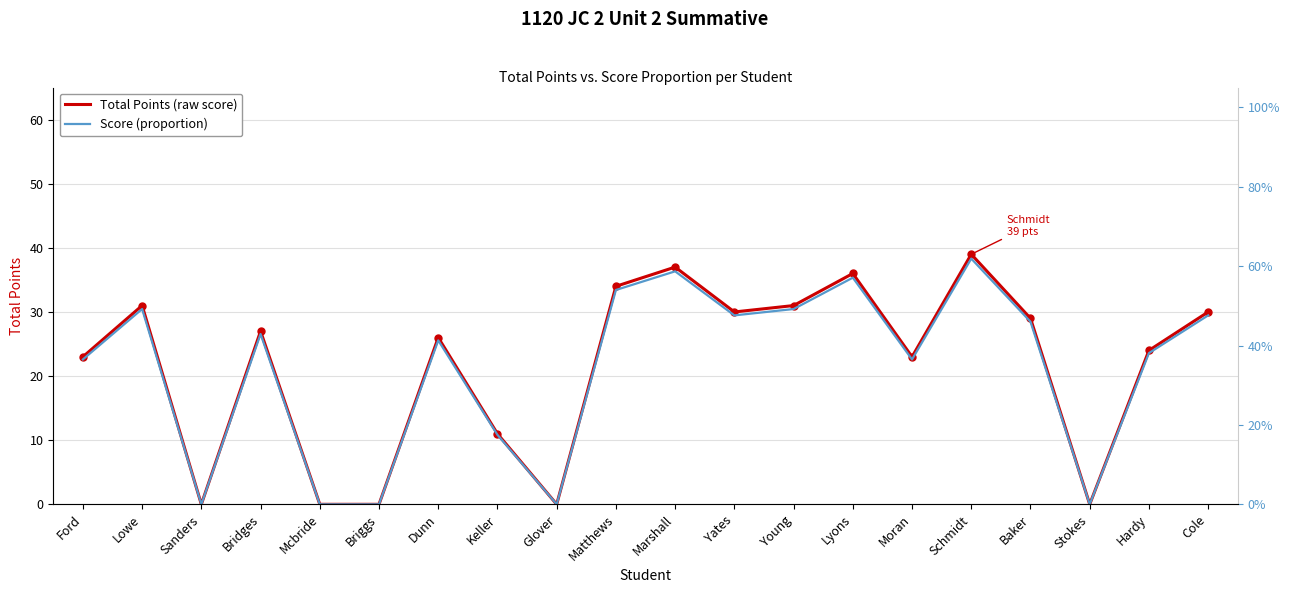

What is the average value of the Score (proportion) series?

0.3